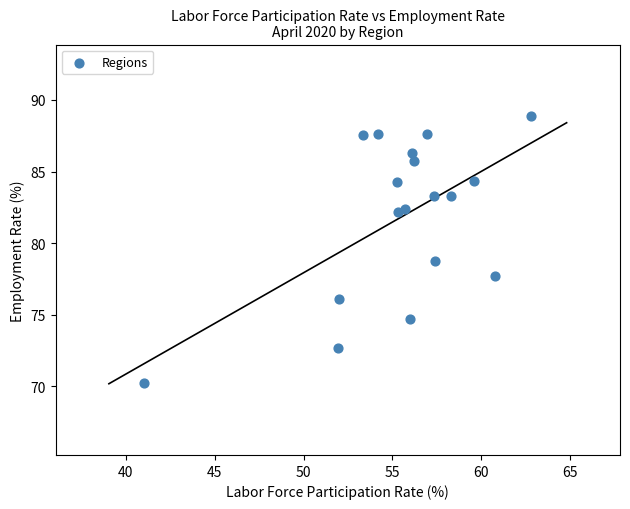

What is the range of Y values (max minus min)?

18.6